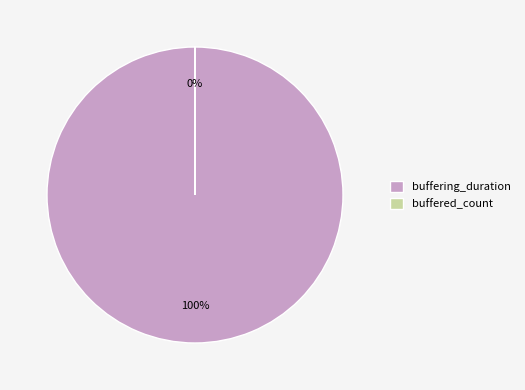

Which category has the smallest portion of the pie?

buffered_count